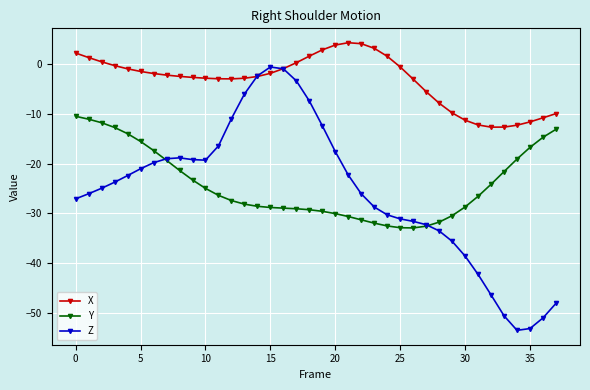

What is the minimum value for Z?

-53.6